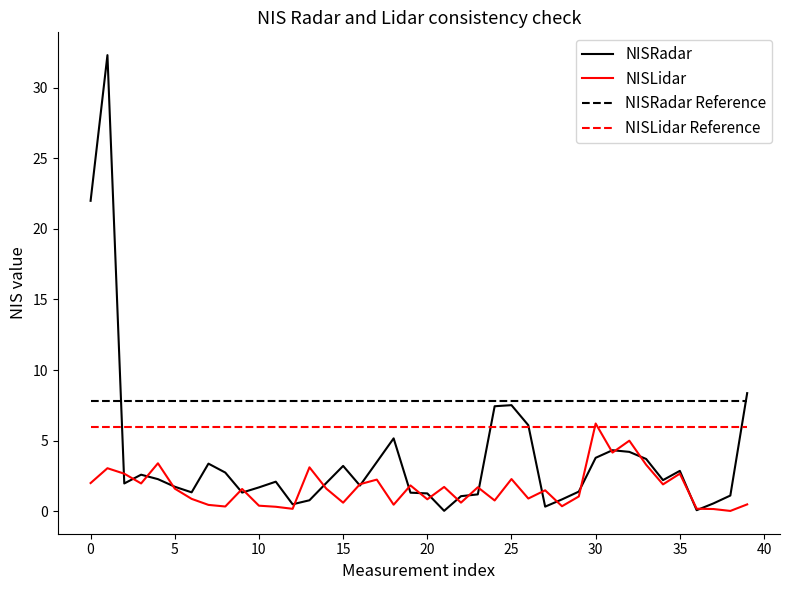

What is the greatest value displayed?

32.3